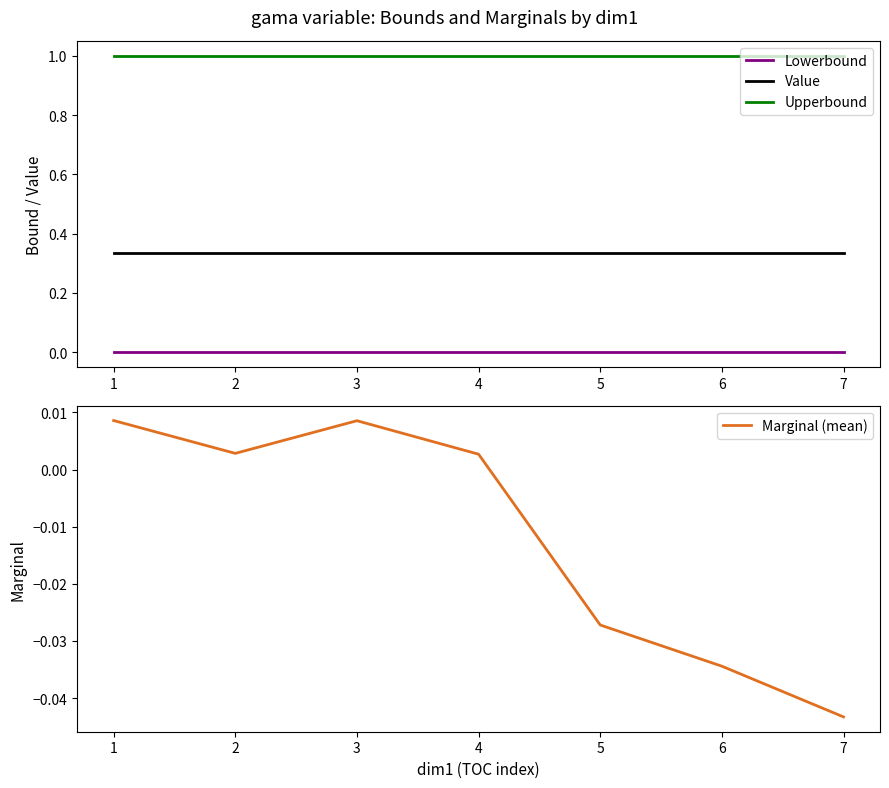

What are all the series names shown in the legend?

Lowerbound, Value, Upperbound, Marginal (mean)